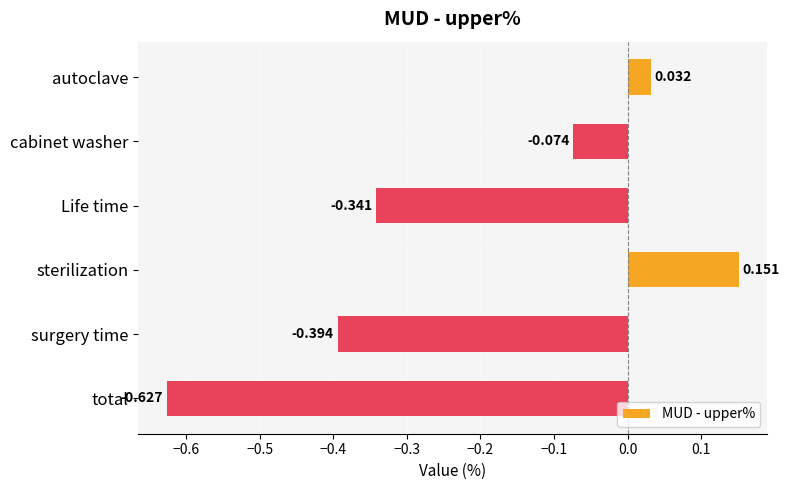

How many positive values are there?

2